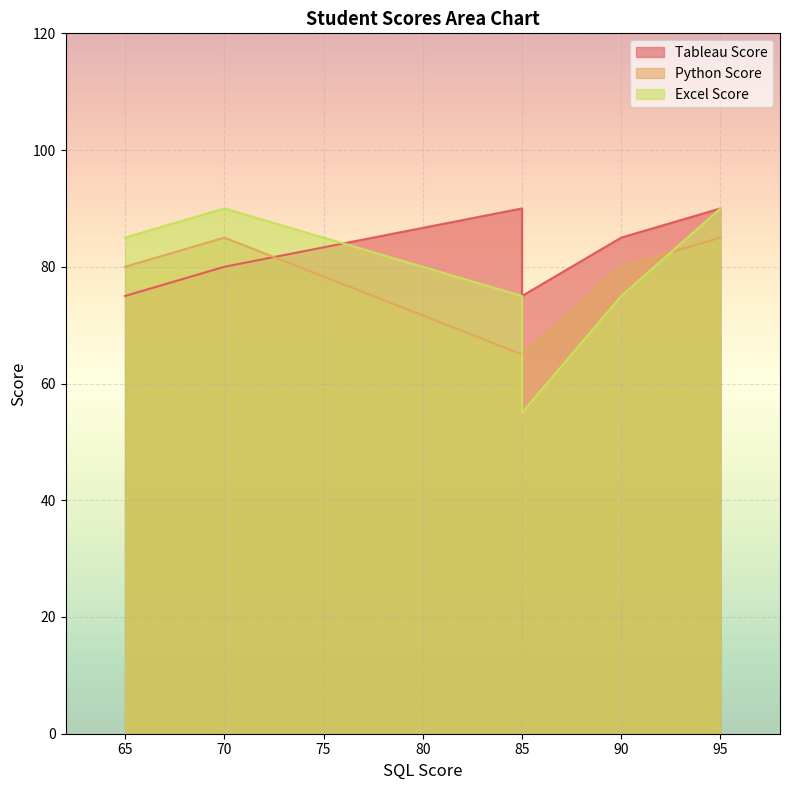

At which category is the sum across all series the highest?

95